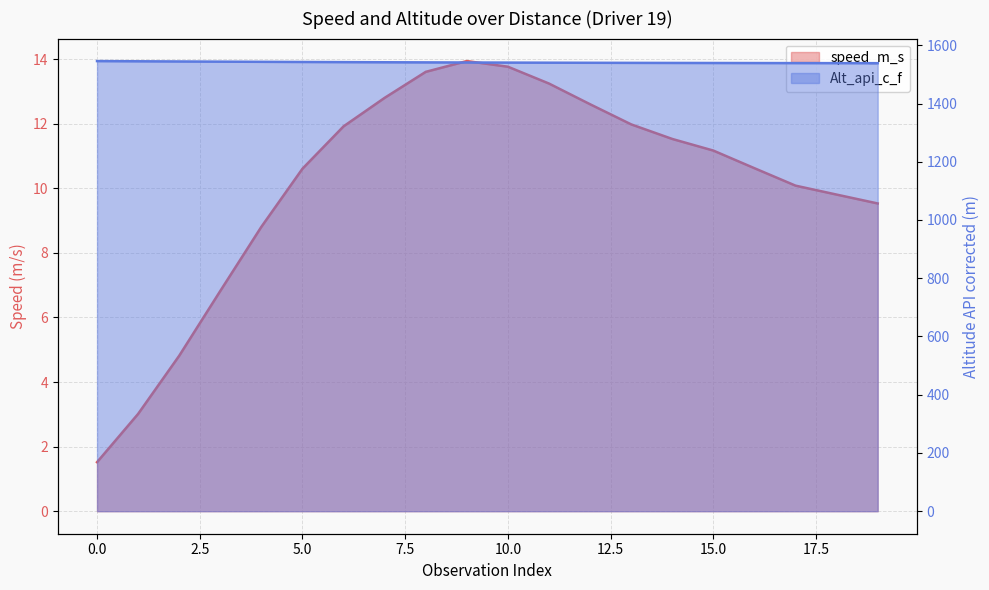

Reading left to right, transcribe all the data shown in this chart.

speed_m_s: 0=1.5	1=3.0	2=4.8	3=6.8	4=8.8	5=10.6	6=11.9	7=12.8	8=13.6	9=13.9	10=13.8	11=13.2	12=12.6	13=12.0	14=11.5	15=11.2	16=10.6	17=10.1	18=9.8	19=9.5
Alt_api_c_f: 0=1545.7	1=1545.0	2=1544.3	3=1543.7	4=1543.2	5=1542.6	6=1542.1	7=1541.7	8=1541.2	9=1540.9	10=1540.5	11=1540.2	12=1539.9	13=1539.6	14=1539.3	15=1539.1	16=1538.9	17=1538.8	18=1538.6	19=1538.5